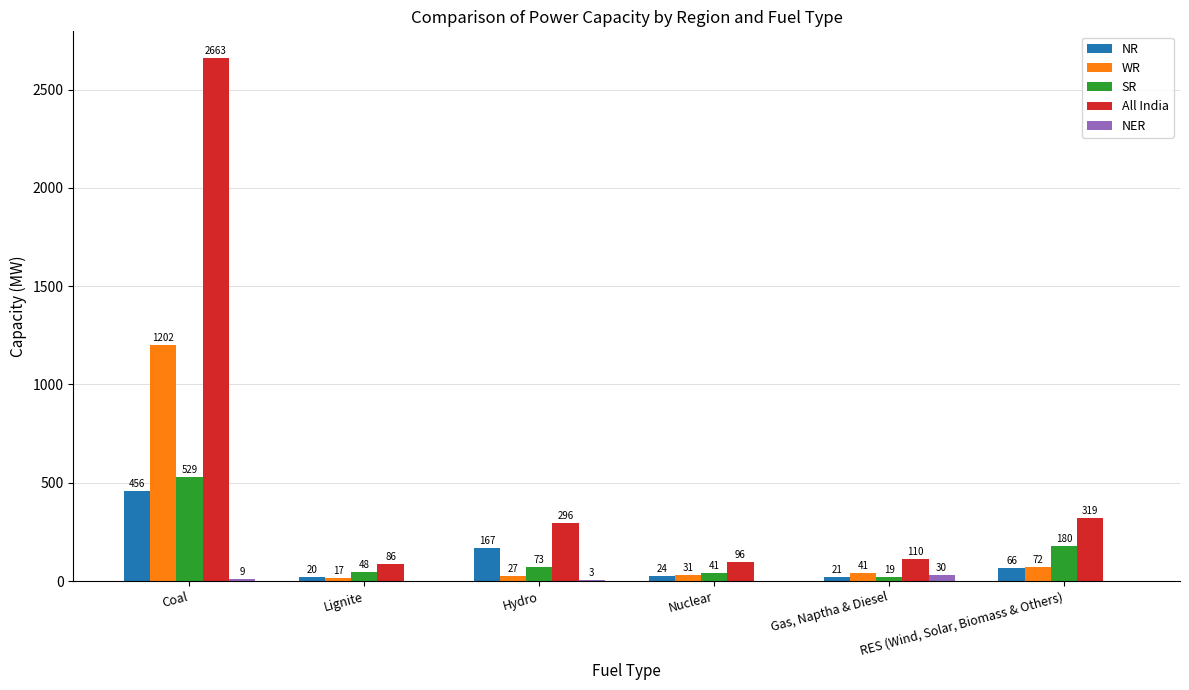

Which series has the largest range (max minus min)?

All India